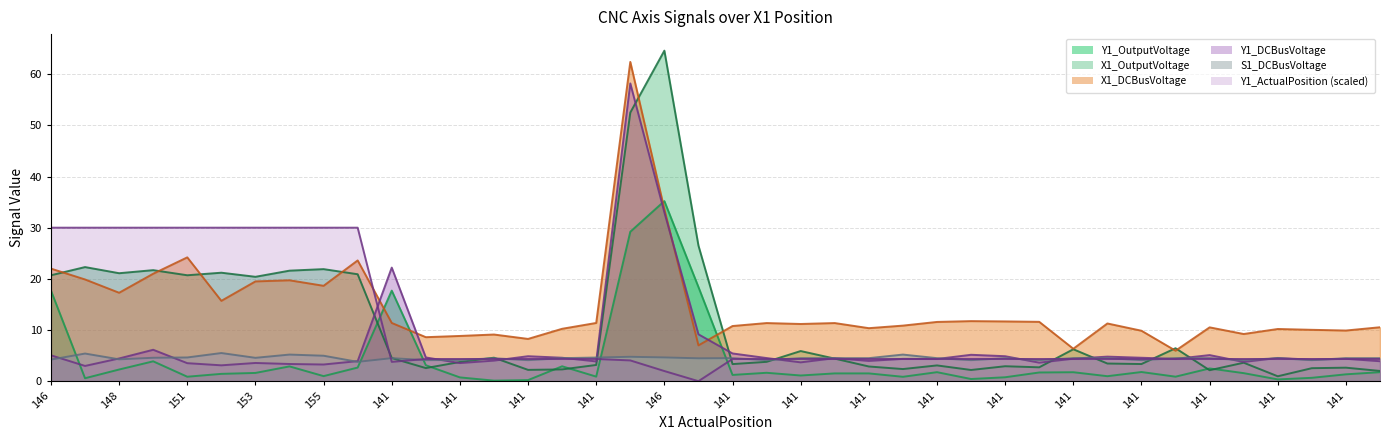

How many interior local valleys does the Y1_ActualPosition series have?

2